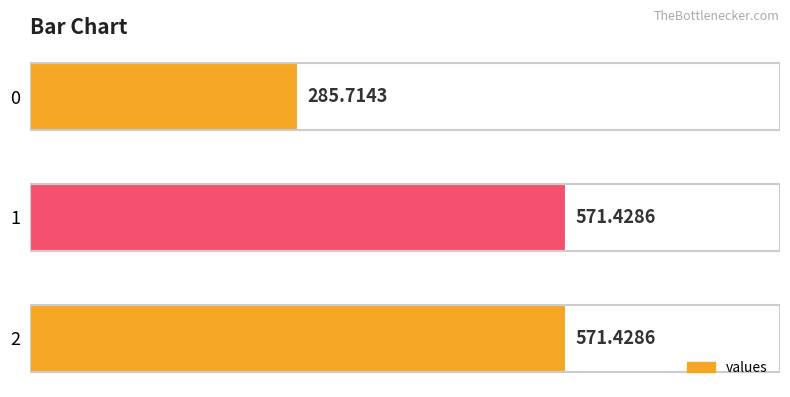

What is the sum of the values at 1 and 2?

1142.9